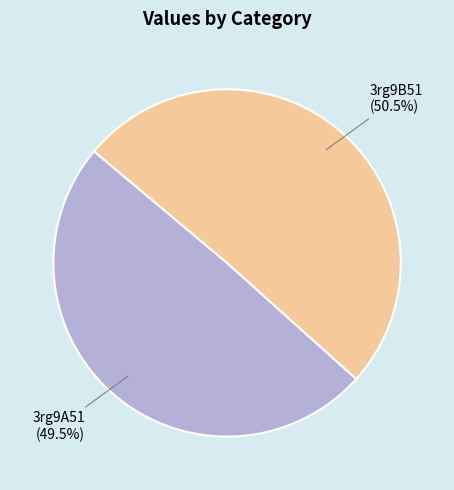

Is there a majority slice in this chart?

Yes